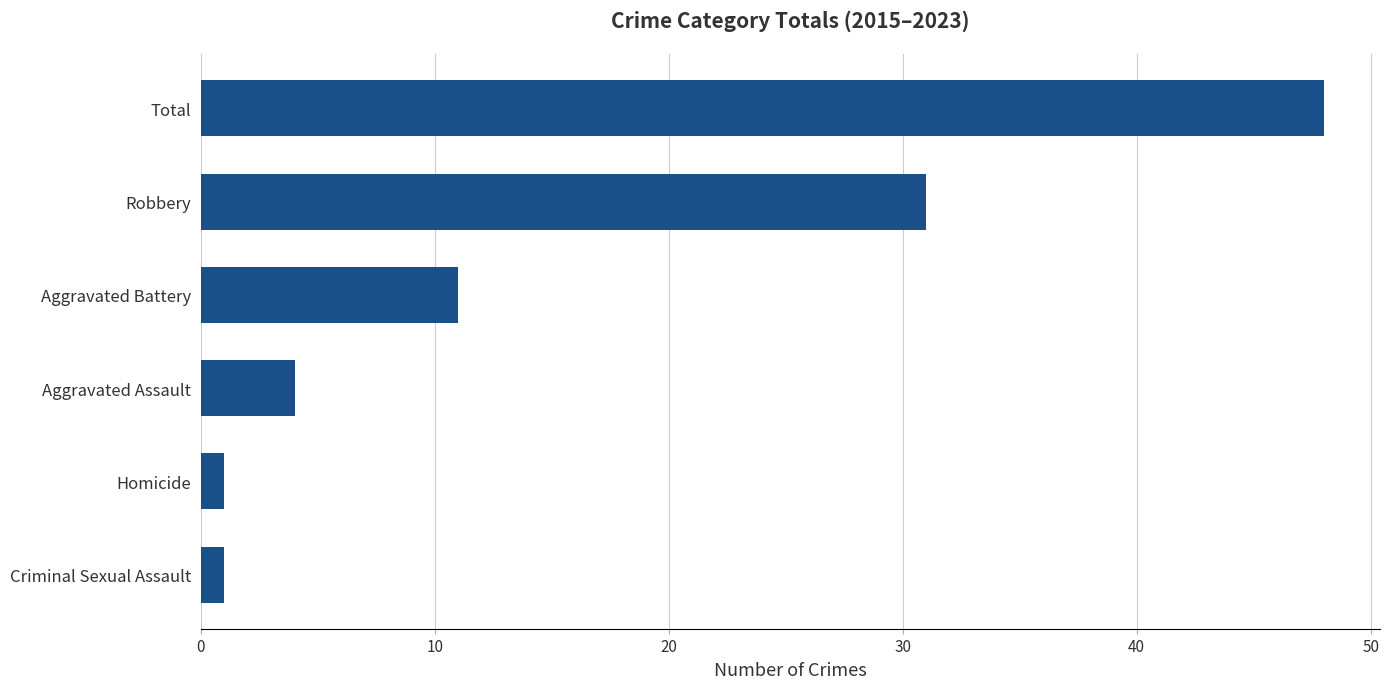

Are the bars horizontal?

Yes